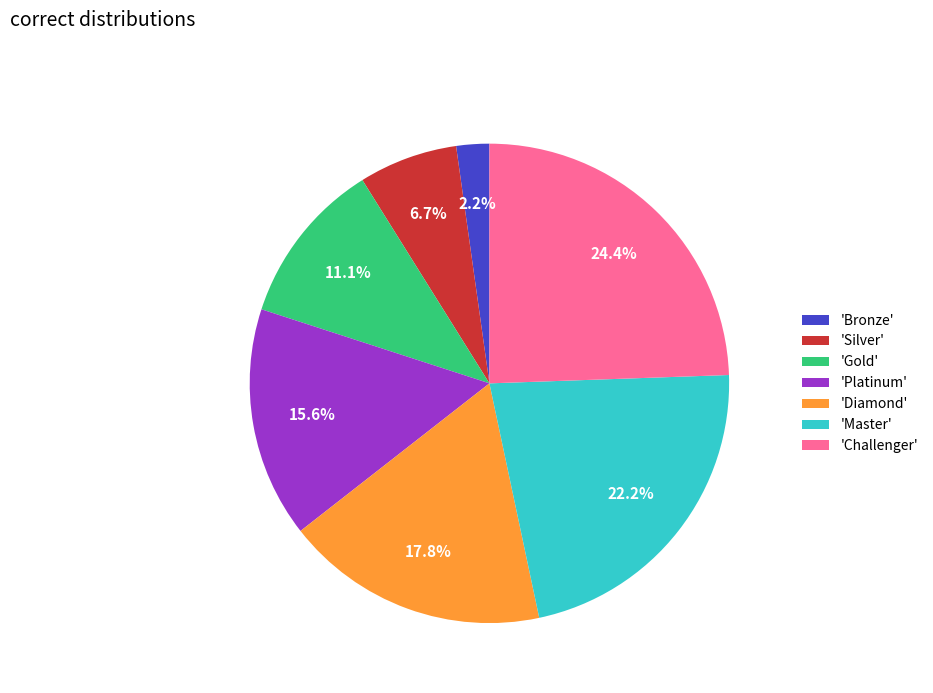

What is the largest slice in the pie chart?

'Challenger'